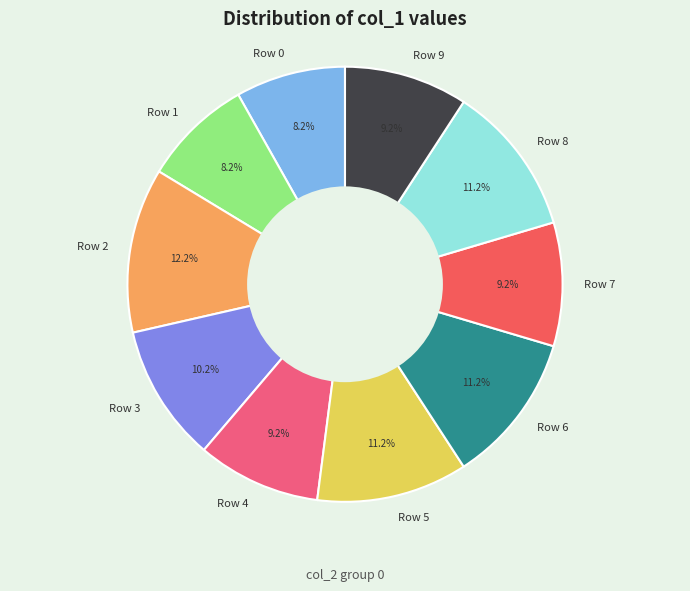

What percentage is NOT represented by Row 8?

88.8%